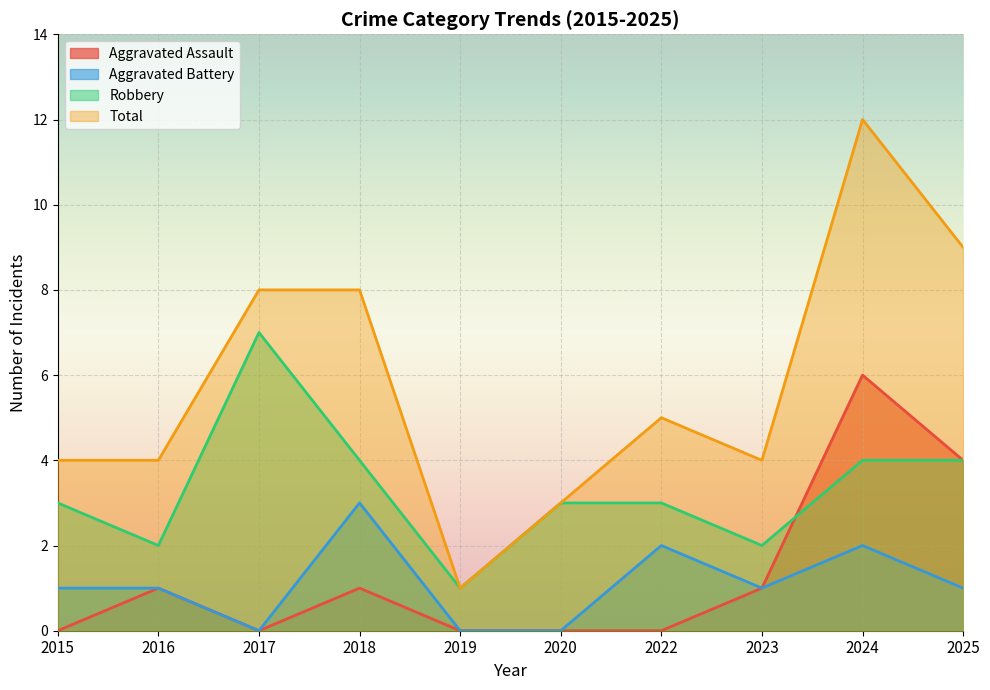

Reading left to right, extract all data points from this chart.

Aggravated Assault: 2015=0	2016=1	2017=0	2018=1	2019=0	2020=0	2022=0	2023=1	2024=6	2025=4
Aggravated Battery: 2015=1	2016=1	2017=0	2018=3	2019=0	2020=0	2022=2	2023=1	2024=2	2025=1
Robbery: 2015=3	2016=2	2017=7	2018=4	2019=1	2020=3	2022=3	2023=2	2024=4	2025=4
Total: 2015=4	2016=4	2017=8	2018=8	2019=1	2020=3	2022=5	2023=4	2024=12	2025=9